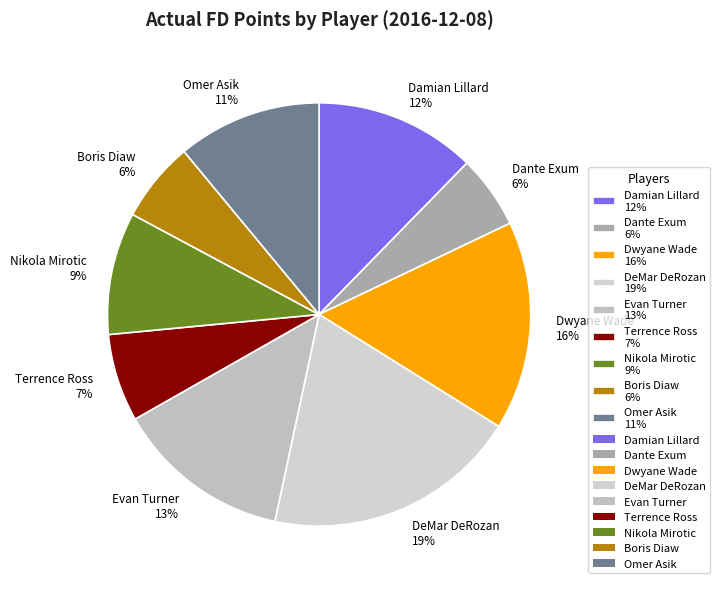

Count the number of slices in the pie.

9